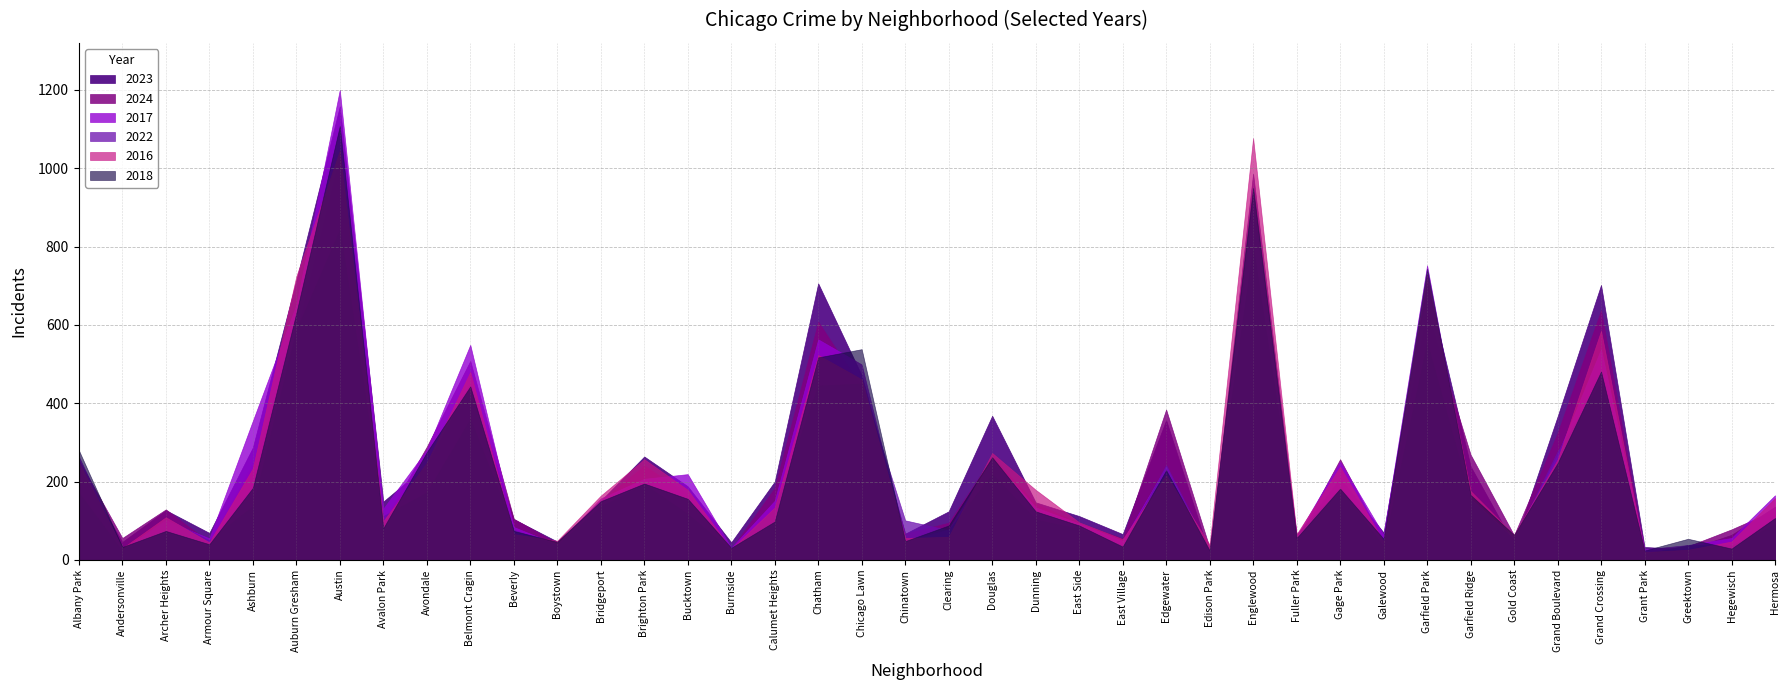

At how many categories does at least one series exceed 624?

6